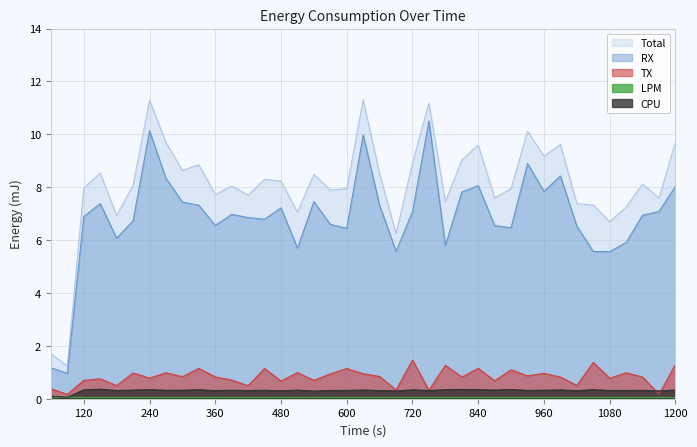

What is the maximum value shown in the chart?

11.3